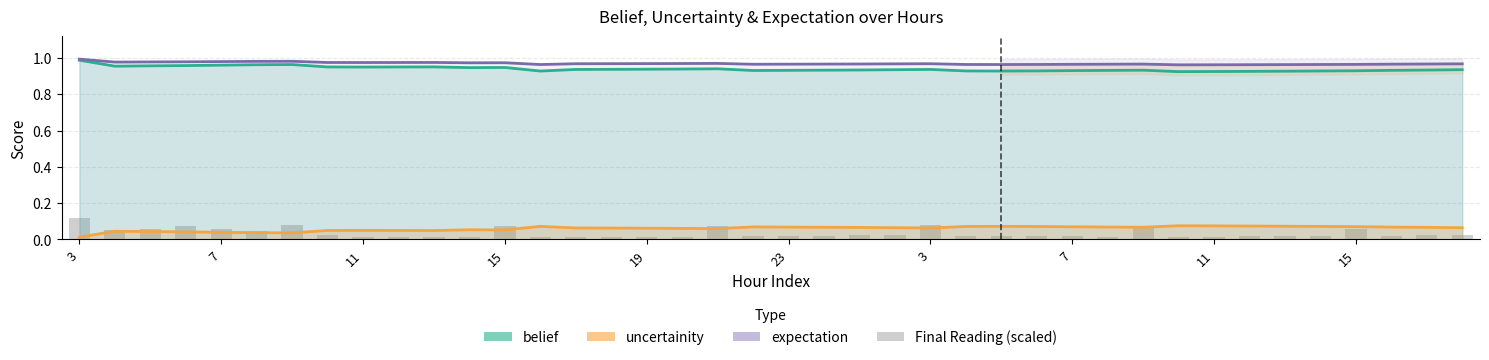

The uncertainity series shows 0.0 at 7. True or false?

True